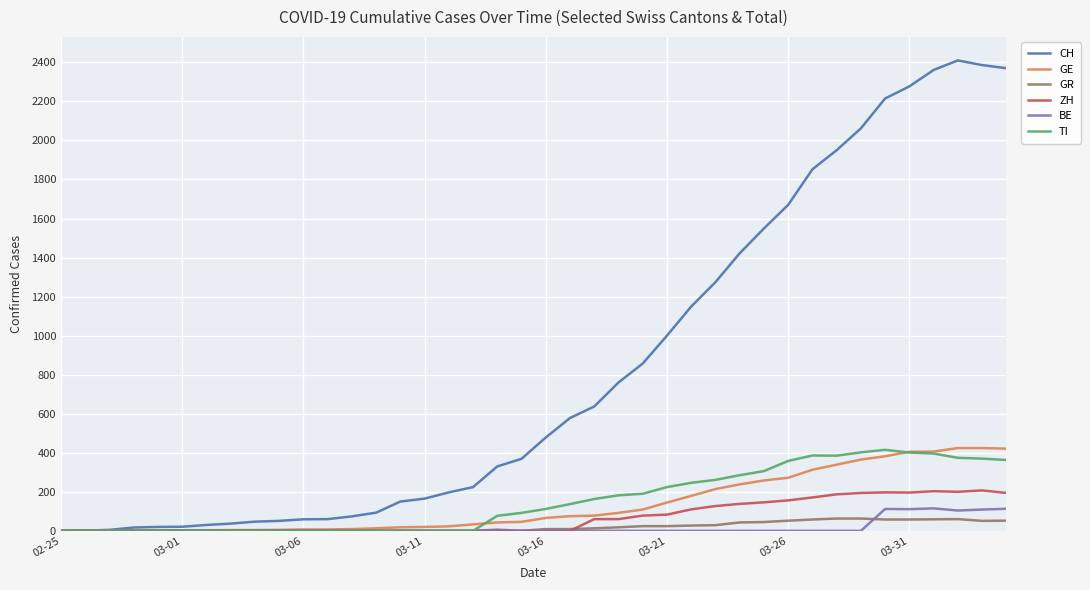

At how many categories does at least one series exceed 115?

26